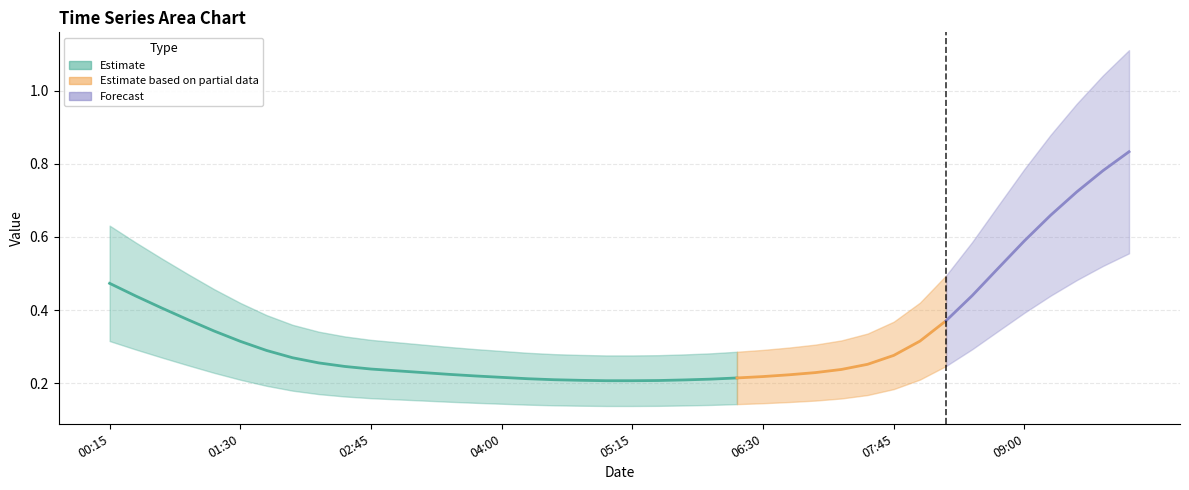

True or false: 1 and 3 intersect in this chart.

False